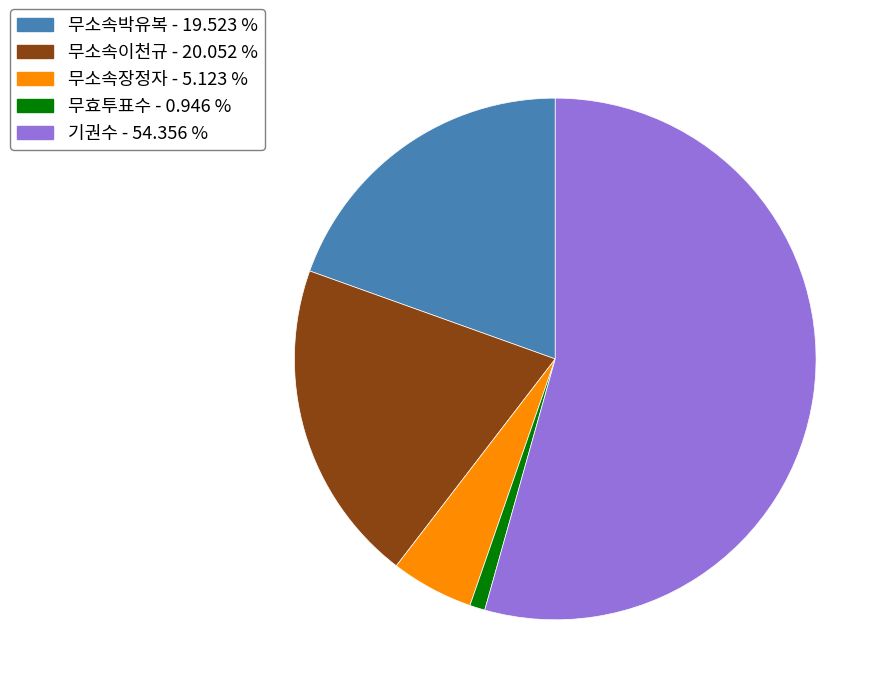

Is it true that 무효투표수 is 1% of the pie?

True